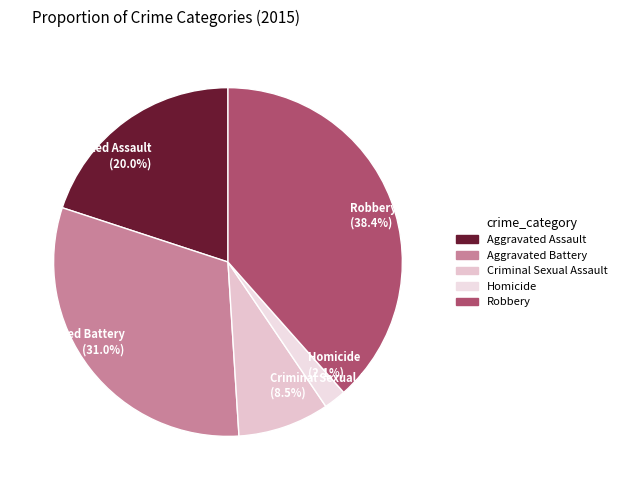

Rank the categories by value from lowest to highest.

Homicide, Criminal Sexual Assault, Aggravated Assault, Aggravated Battery, Robbery